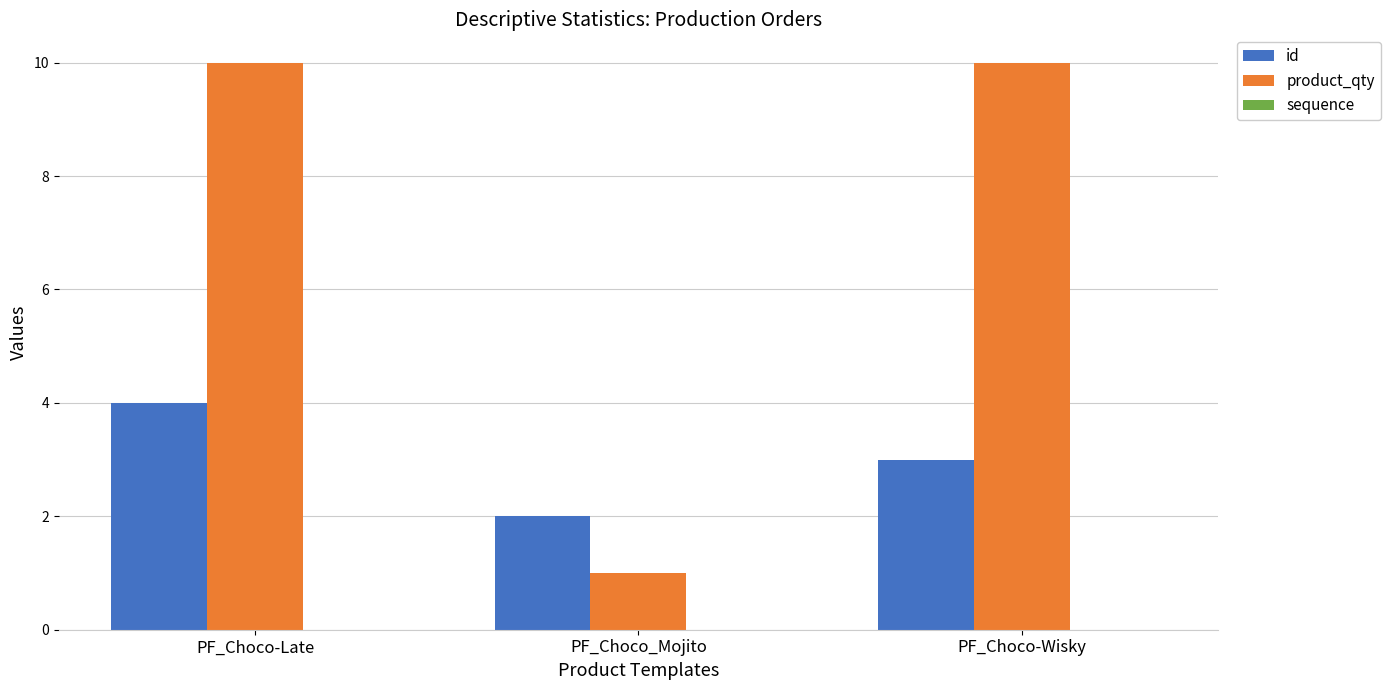

Read the product_qty value at PF_Choco-Late.

10